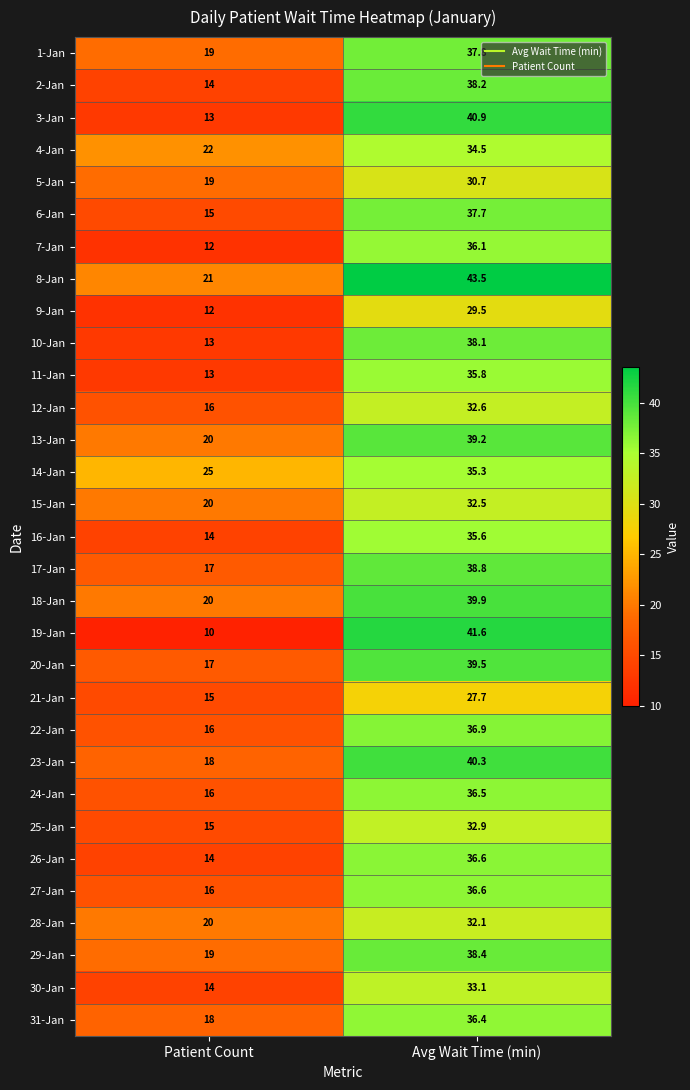

At which category is the sum across all series the highest?

Avg Wait Time (min)